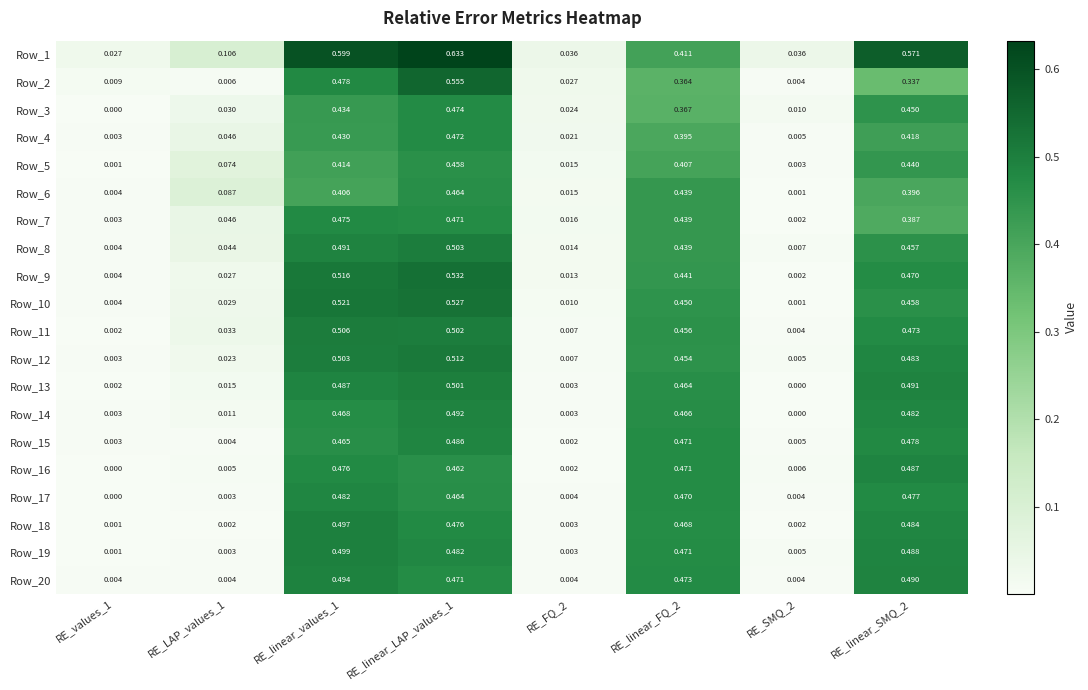

Count the number of data series in this chart.

20